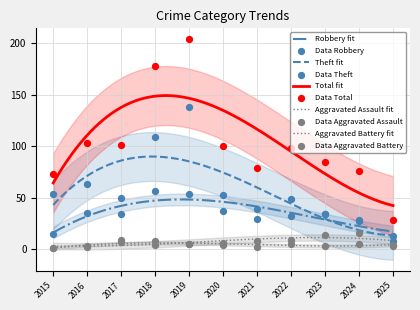

What is the total value across all series at 2025?

56